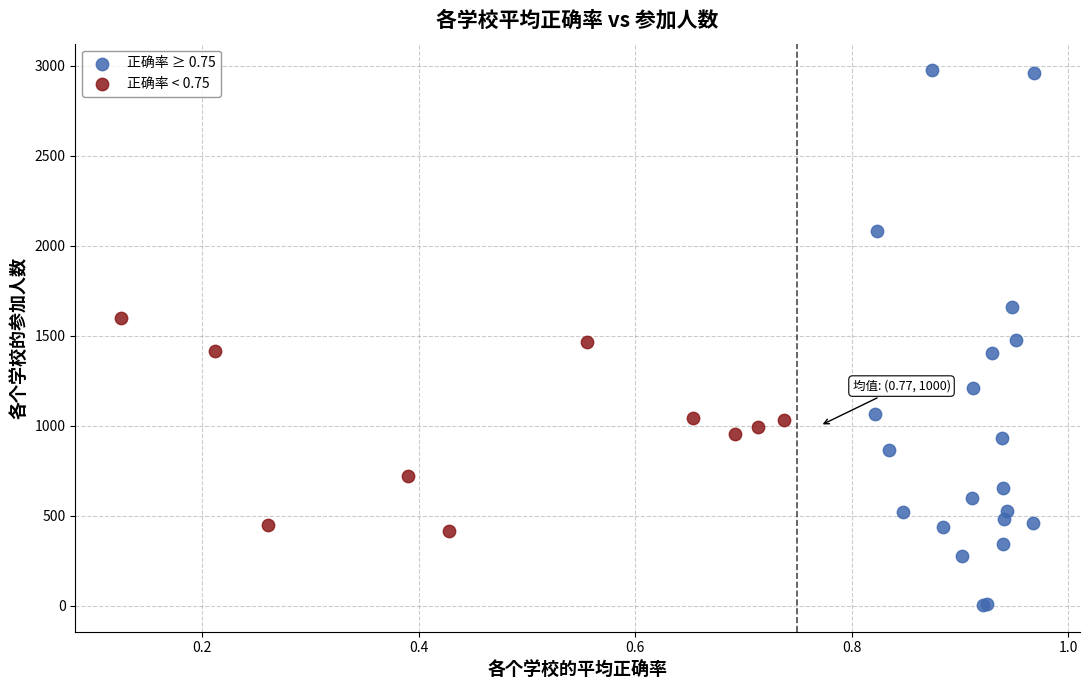

What are all the series names shown in the legend?

正确率 ≥ 0.75, 正确率 < 0.75